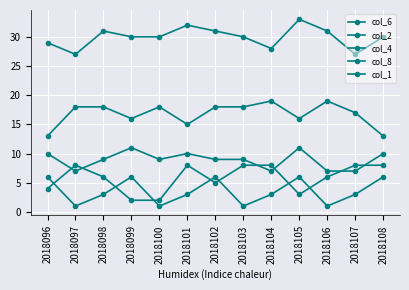

How many distinct data groups are displayed?

5